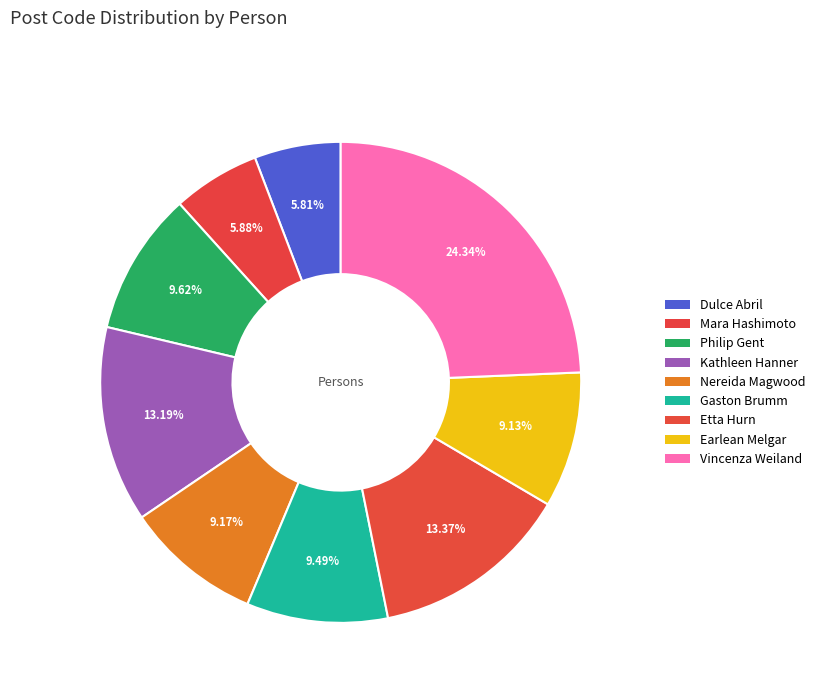

Which slice is the largest?

Vincenza Weiland